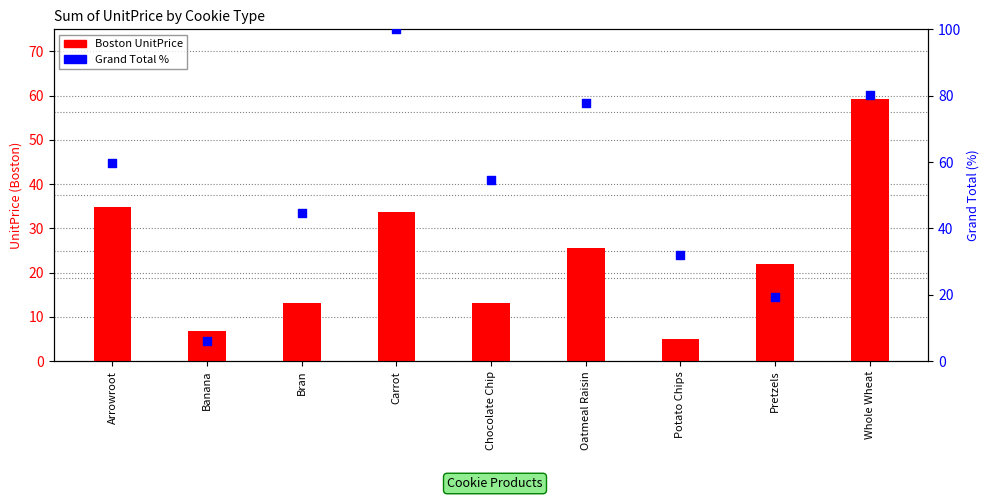

Which series has the largest Y range (max minus min)?

Grand Total %